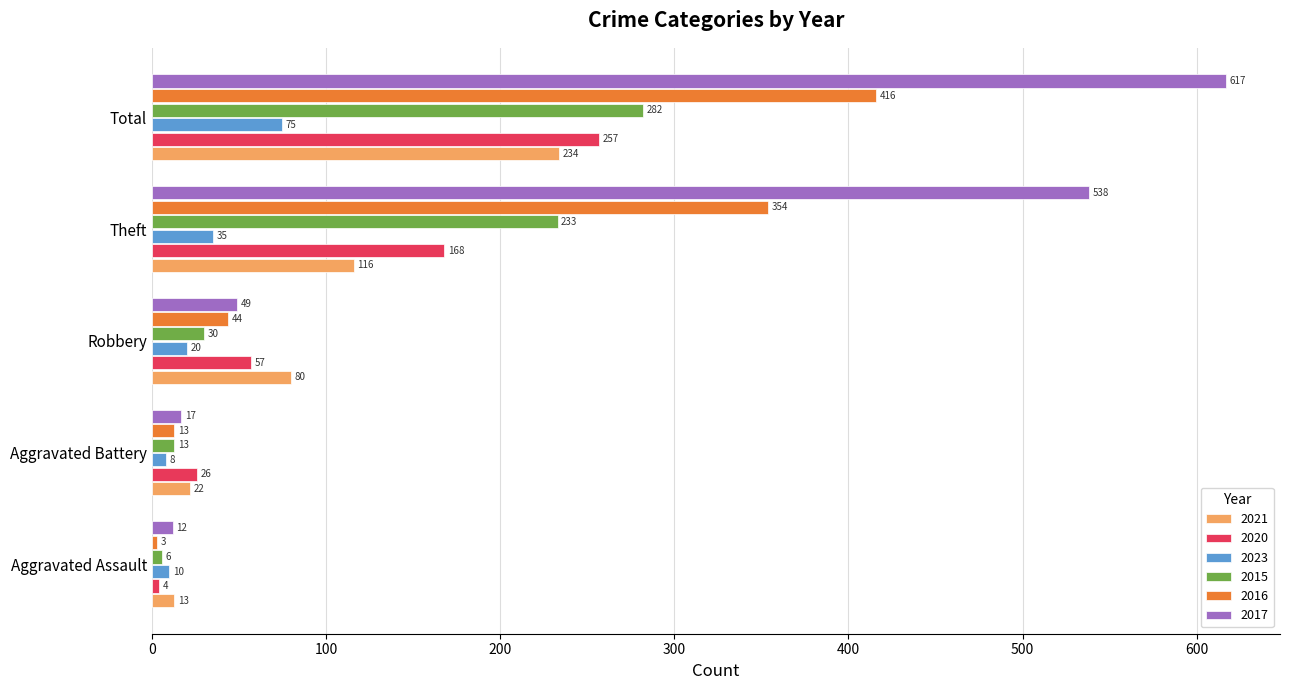

Between Aggravated Assault and Theft, which series saw the biggest shift?

2017